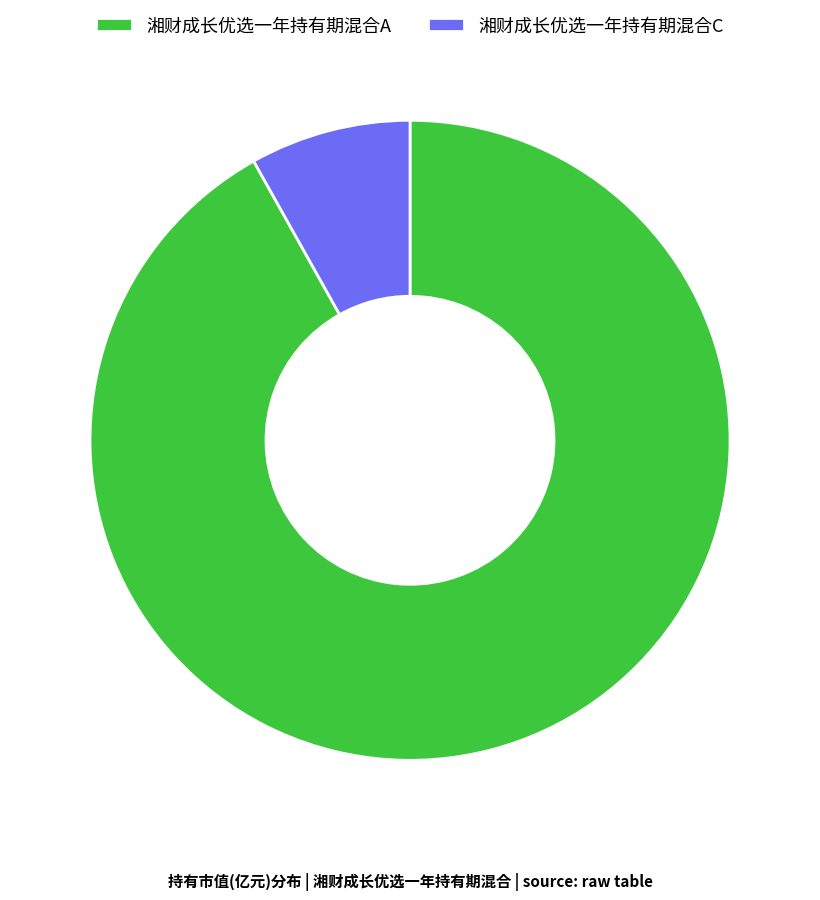

Is there a majority slice in this chart?

Yes